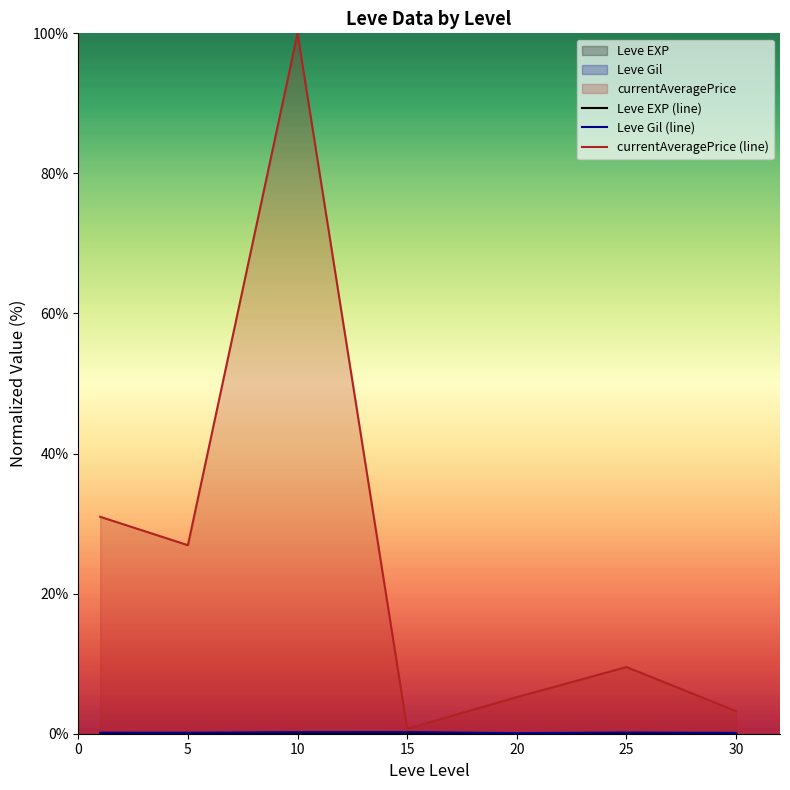

The value of Leve EXP (line) at 15 is 0.0. True or false?

False